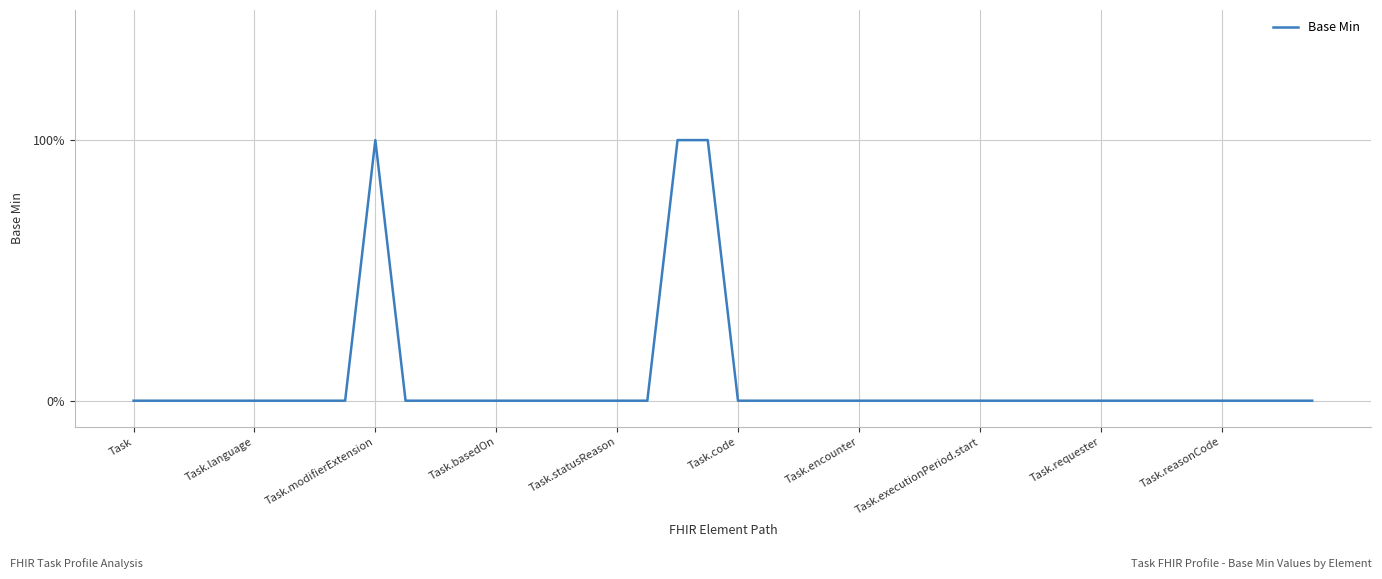

Reading left to right, what are all the values shown in this chart?

0	0	0	0	0	0	0	0	1	0	0	0	0	0	0	0	0	0	1	1	0	0	0	0	0	0	0	0	0	0	0	0	0	0	0	0	0	0	0	0